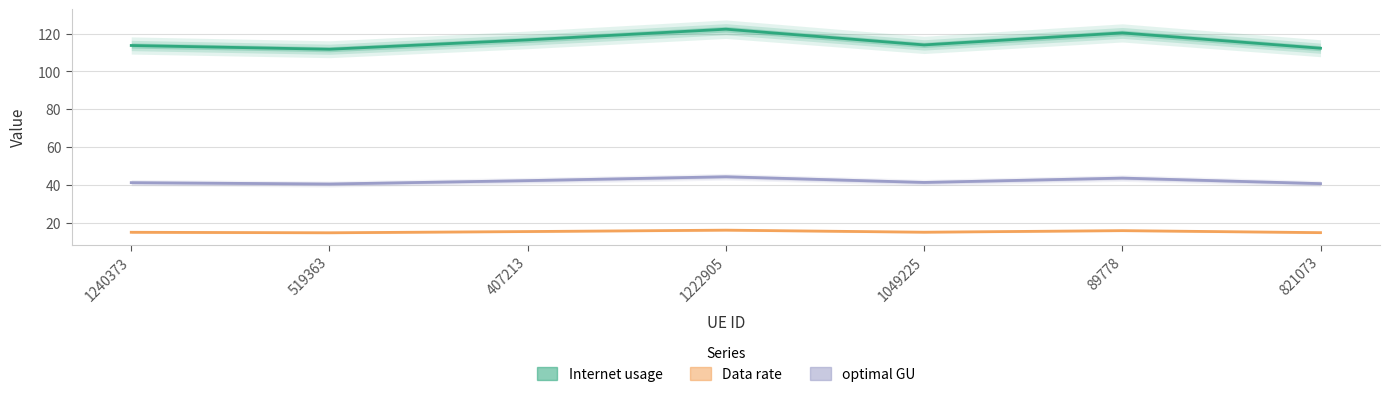

What is the maximum value for Internet usage?

122.3